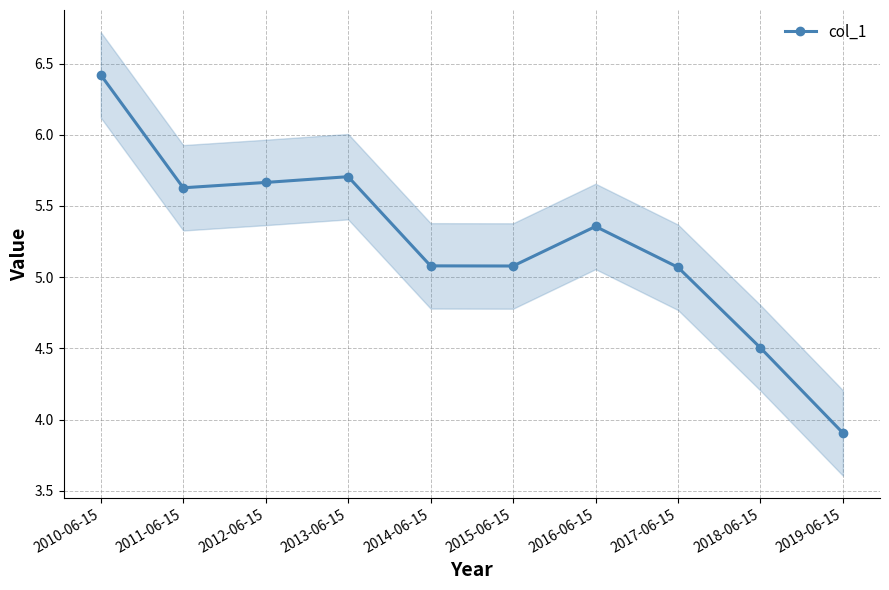

Which category has the lowest value across all series?

2019-06-15